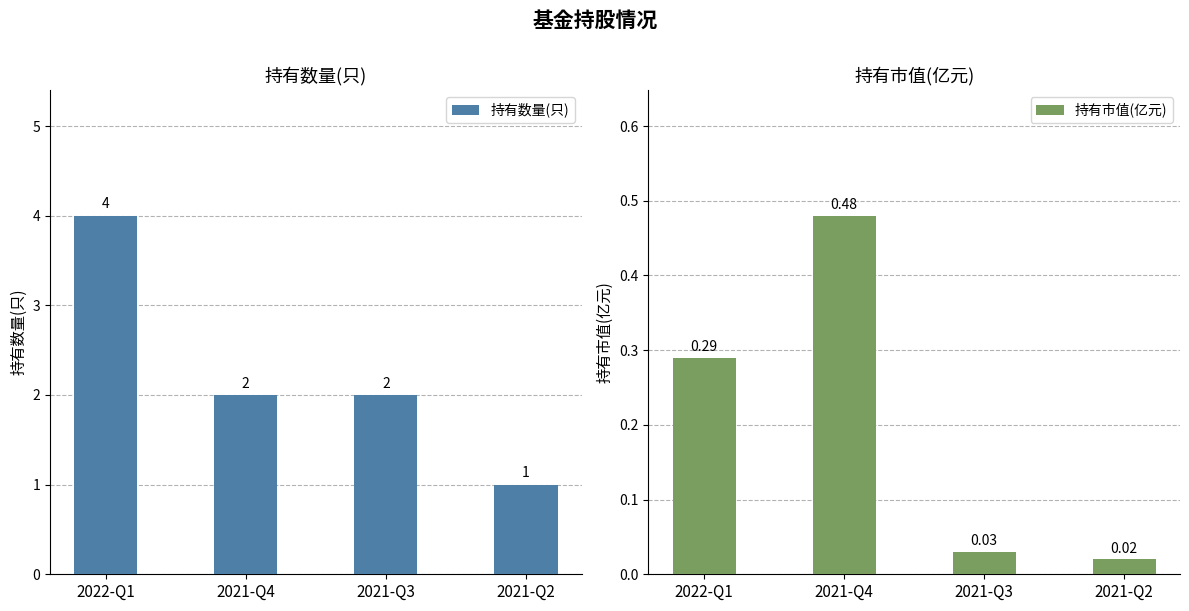

Is the value of 持有市值(亿元) at 2022-Q1 greater than the value of 持有数量(只) at 2021-Q3?

No